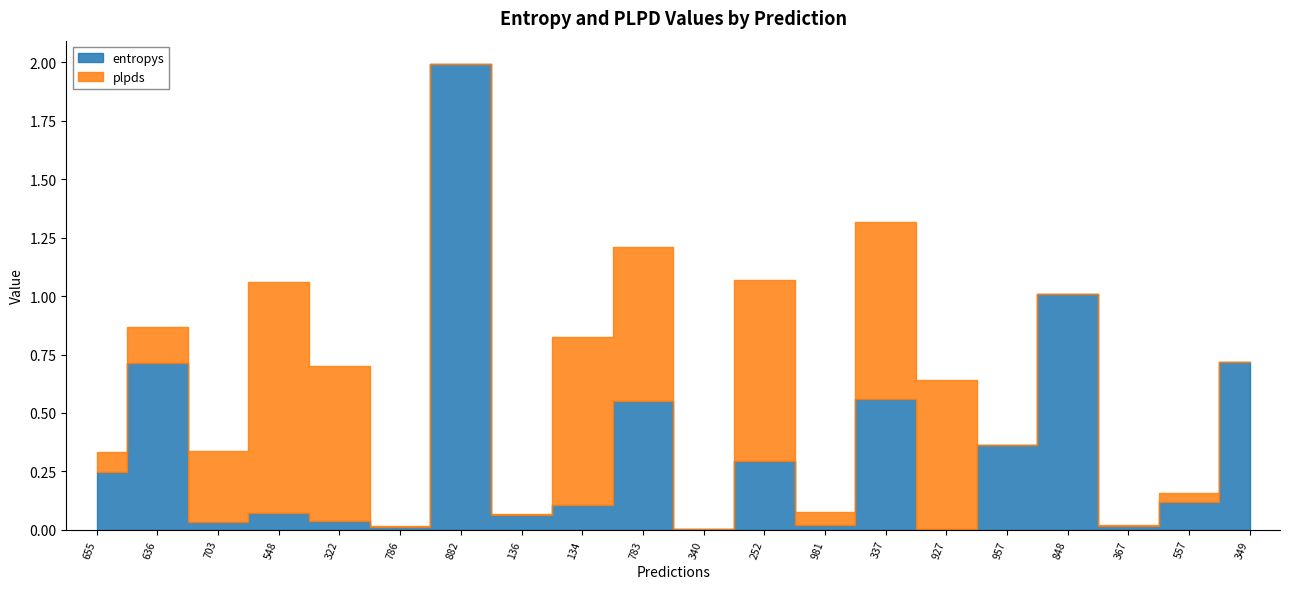

Which series has the largest range (max minus min)?

entropys